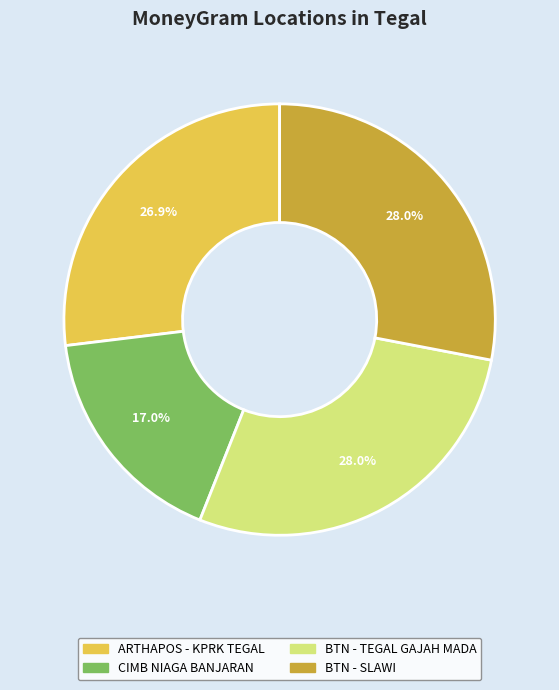

Is there any slice that represents more than half of the pie?

No